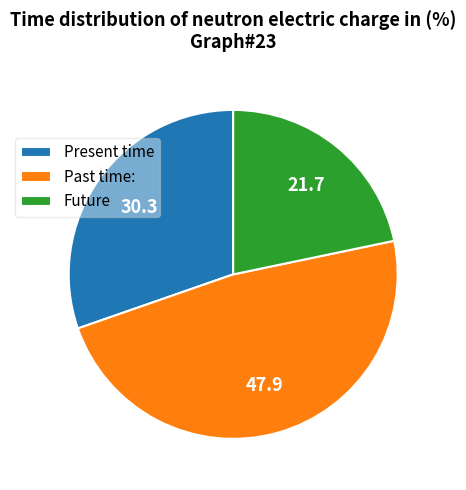

Is the sum of Past time: and Future greater than half?

Yes